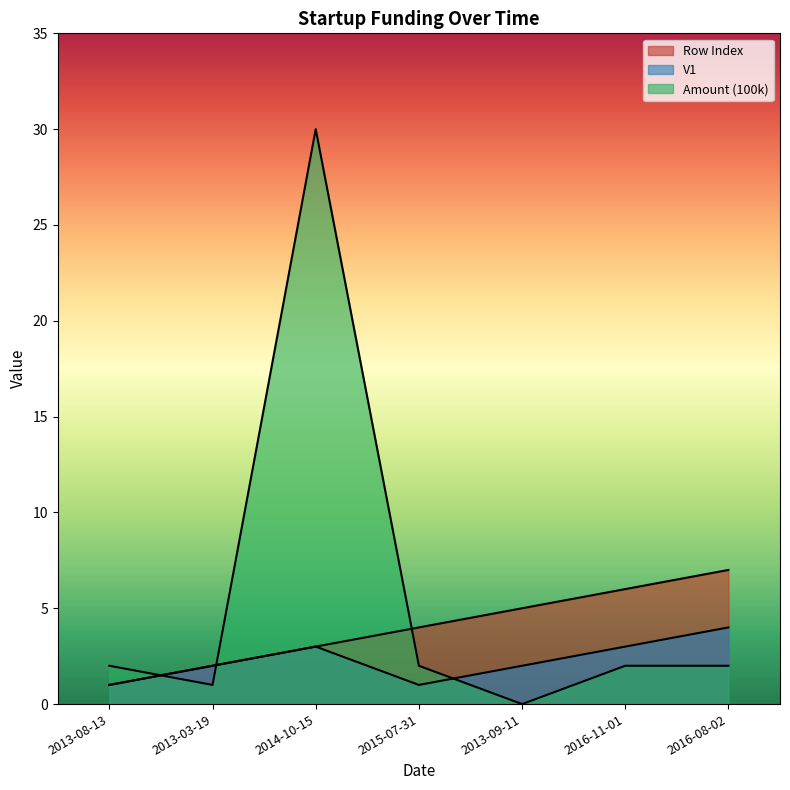

True or false: V1 has more than 0 interior local peaks.

True